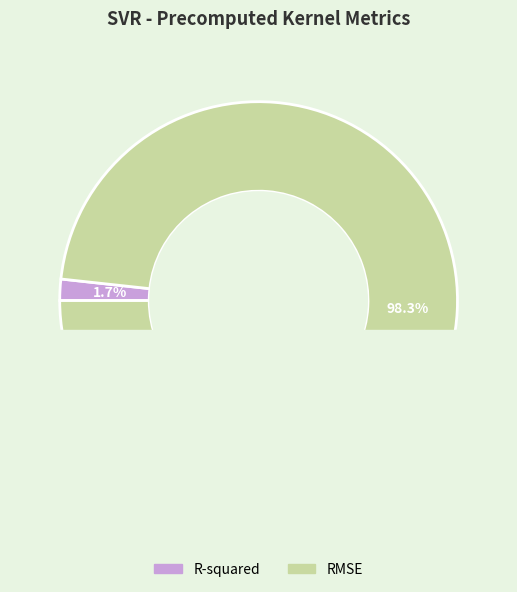

Which slice is the largest?

RMSE